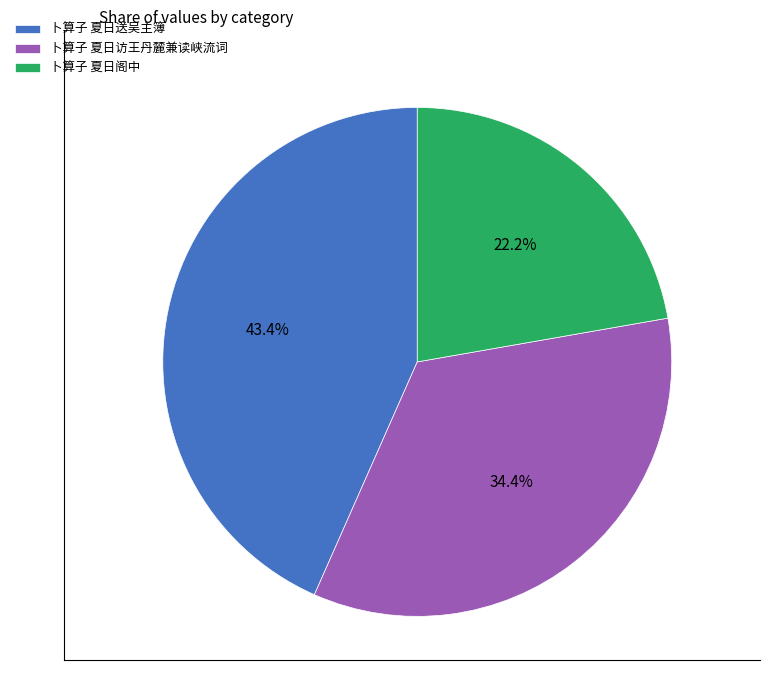

Is 卜算子 夏日送吴主簿 the majority of the pie?

No